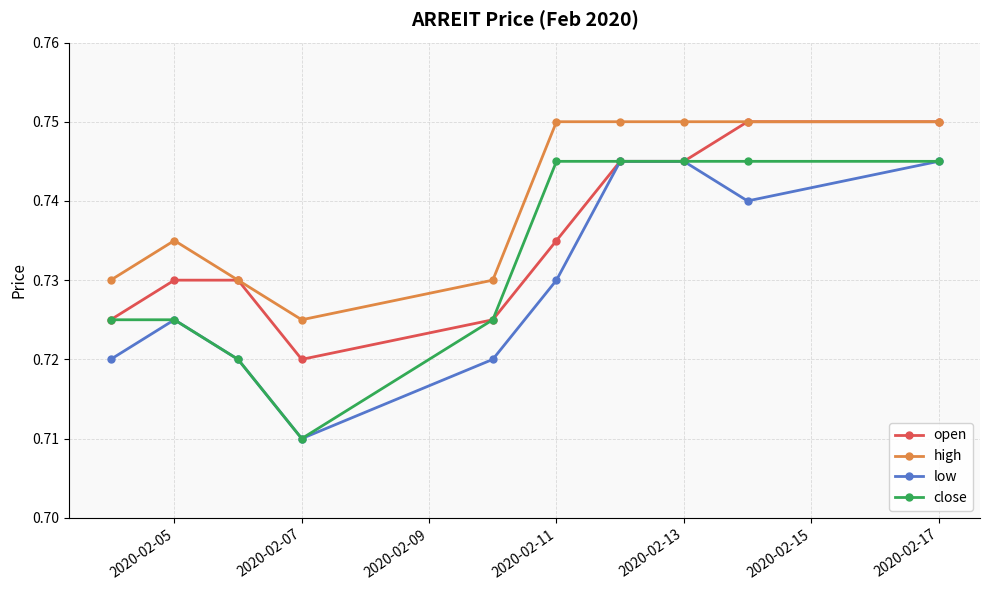

At how many categories does at least one series exceed 0?

10